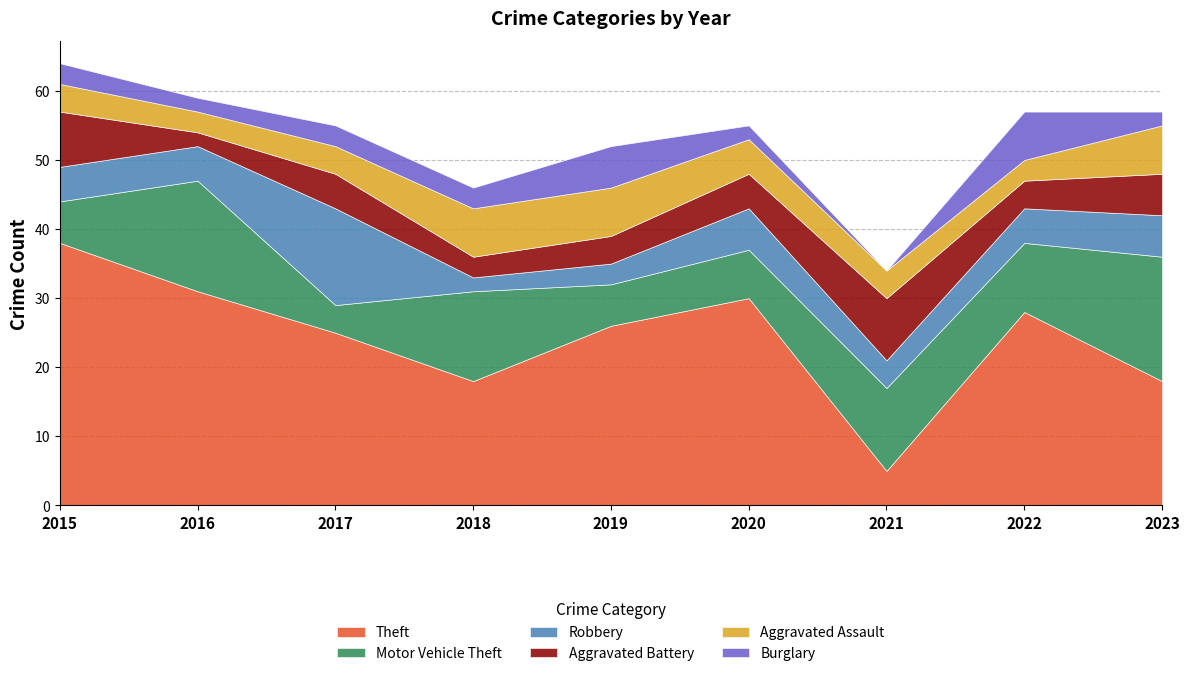

What is the value of the Theft point at the 2nd from the left?

31